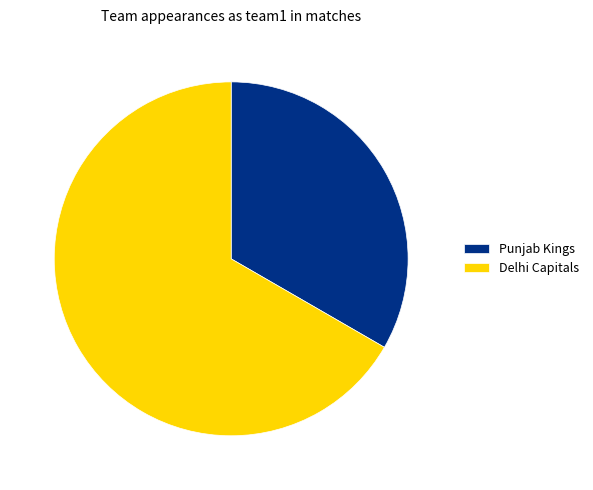

Do Delhi Capitals and Punjab Kings together represent more than half of the pie?

Yes